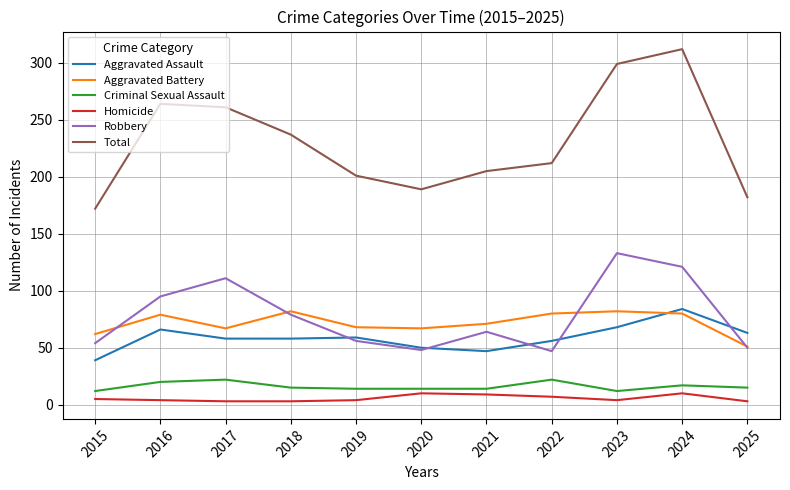

Which series has the largest range (max minus min)?

Total